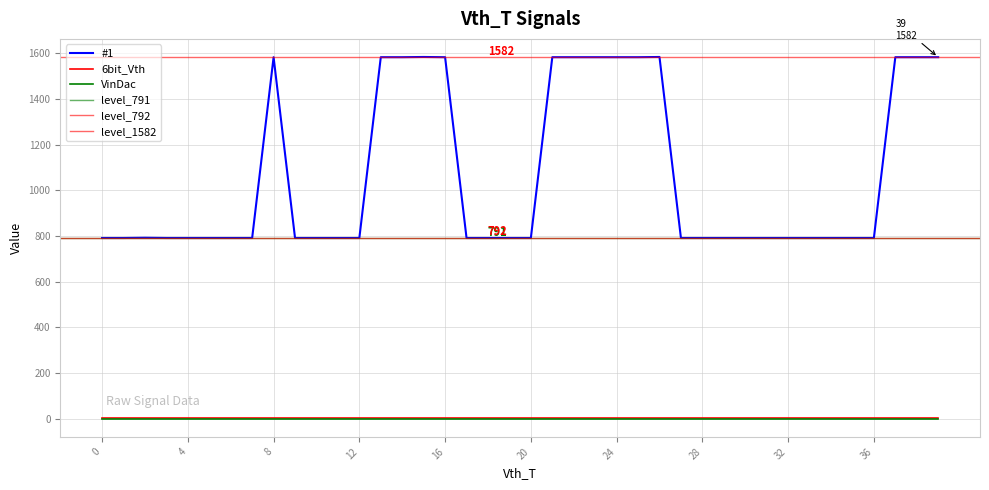

At which label is #1 closest to 1187?

2